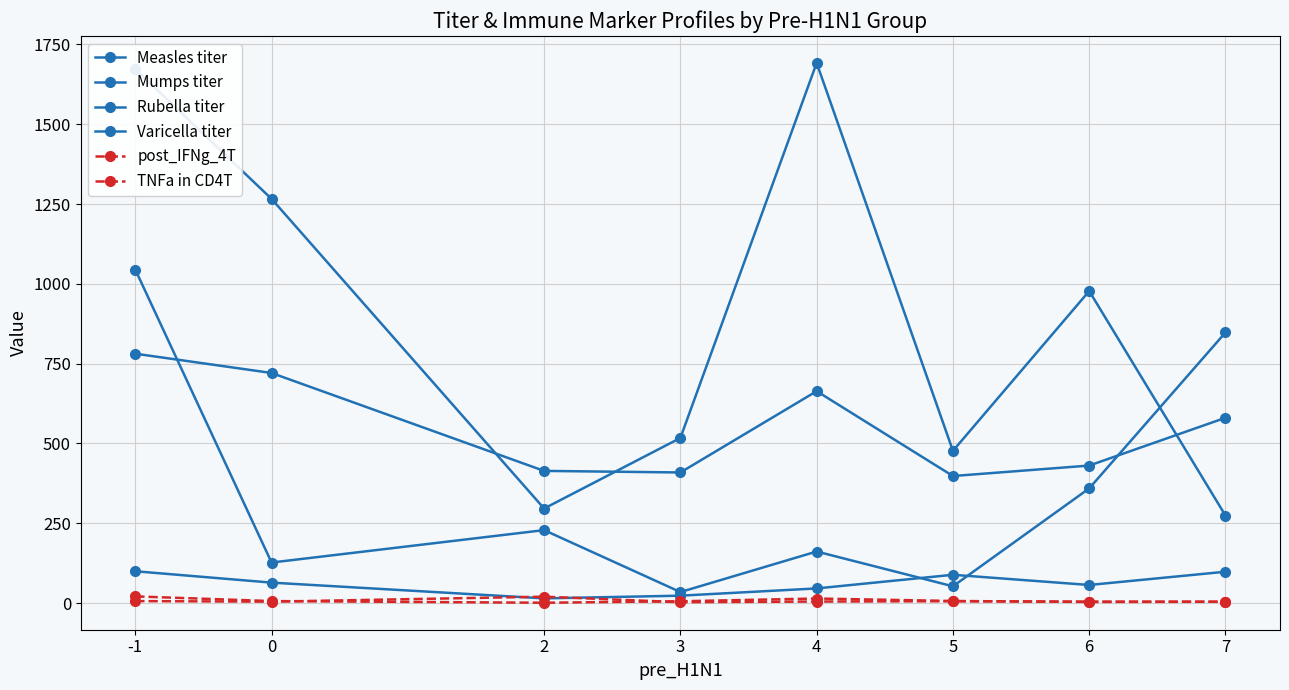

Does the chart have visible grid lines?

Yes